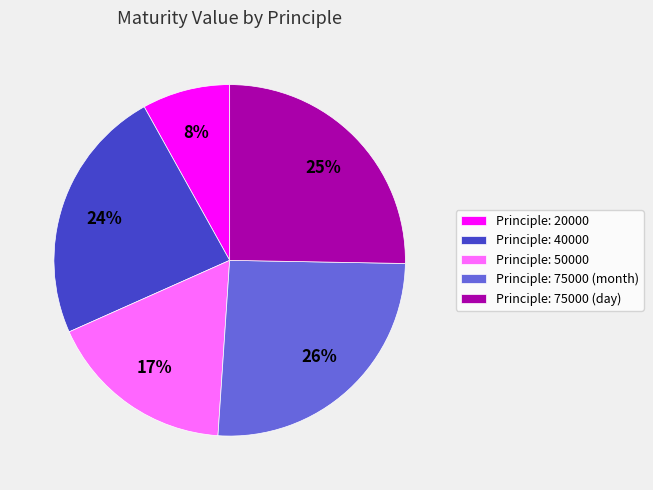

What percentage is the Principle: 50000 slice, to the nearest percent?

17%